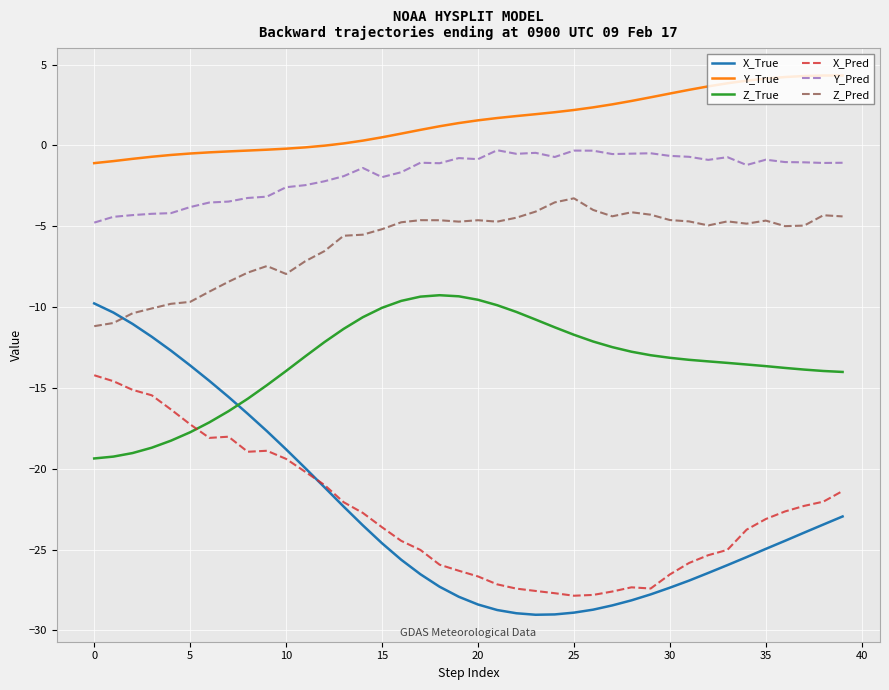

What are all the series names shown in the legend?

X_True, Y_True, Z_True, X_Pred, Y_Pred, Z_Pred